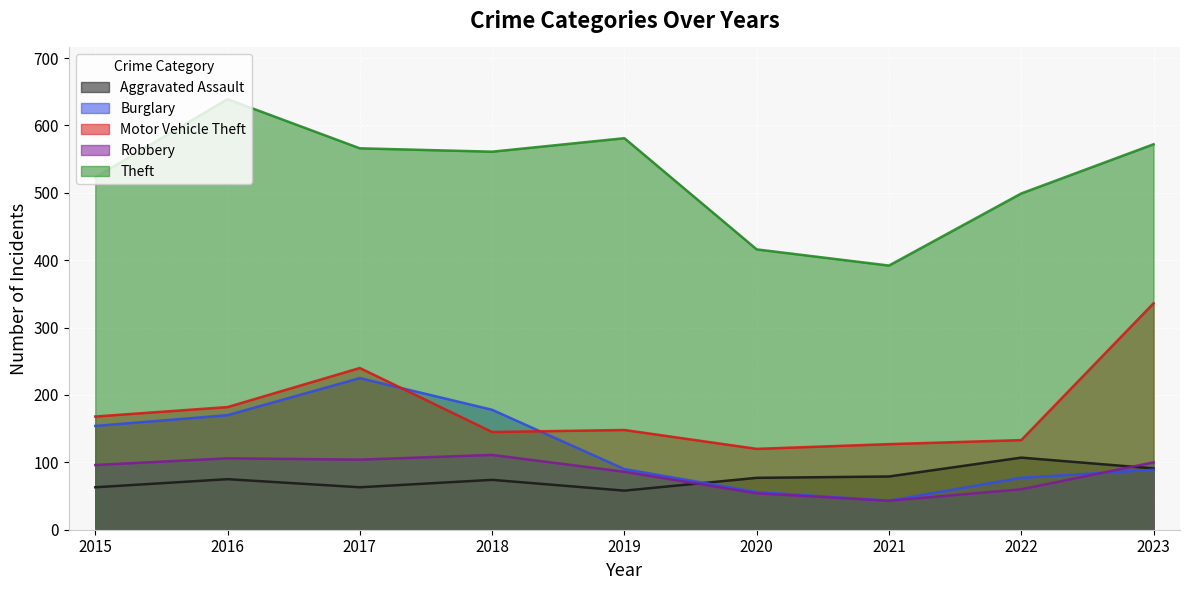

In Robbery, how many points are lower than both neighbors (excluding endpoints)?

2